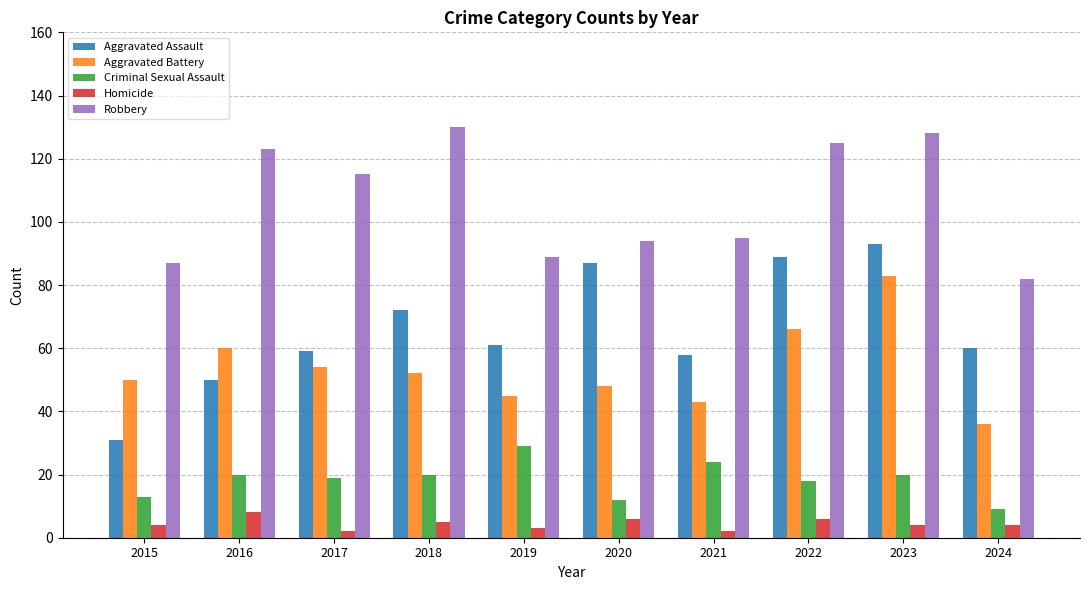

How many distinct data groups are displayed?

5